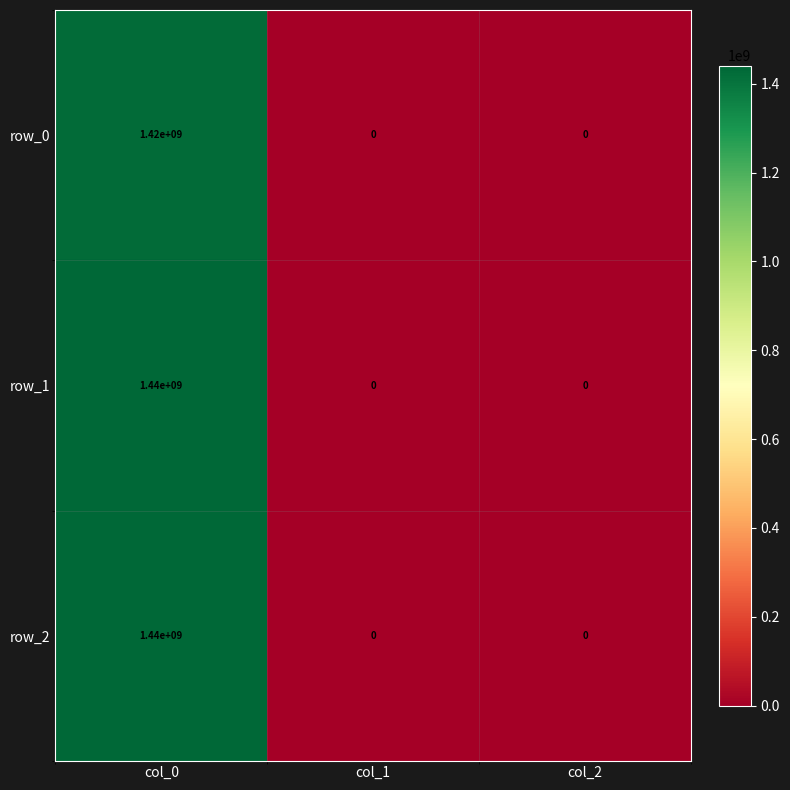

What is the highest value of the row_0 series?

1420000000